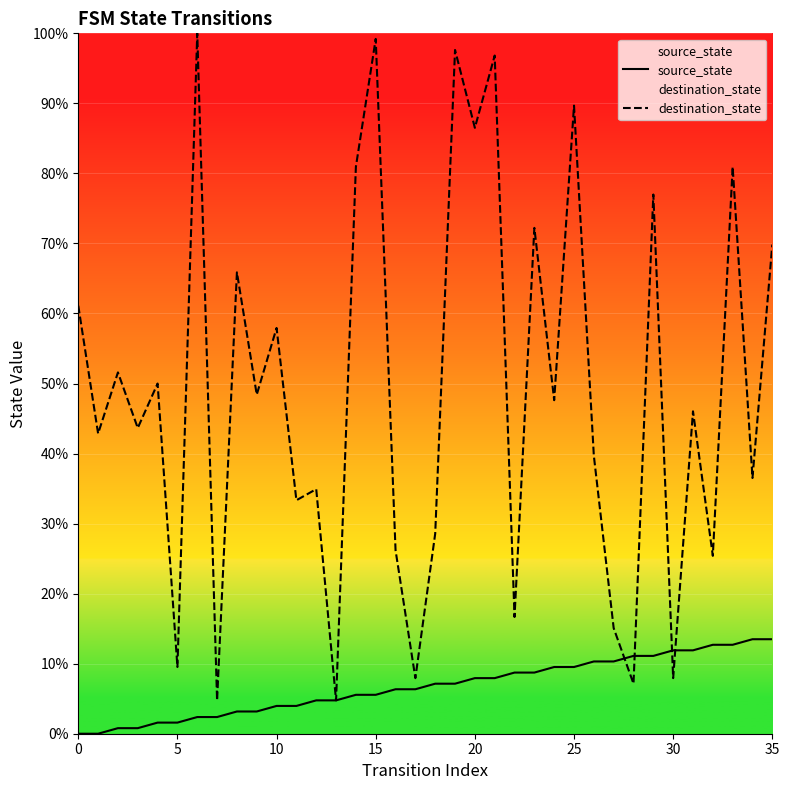

Where does the source_state series first go above 7?

18